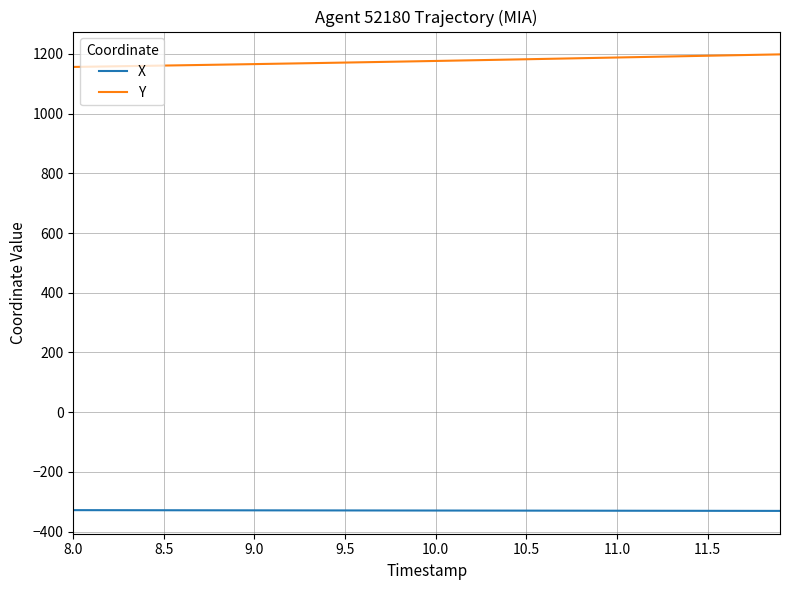

List the series in order of their overall mean, lowest first.

X, Y